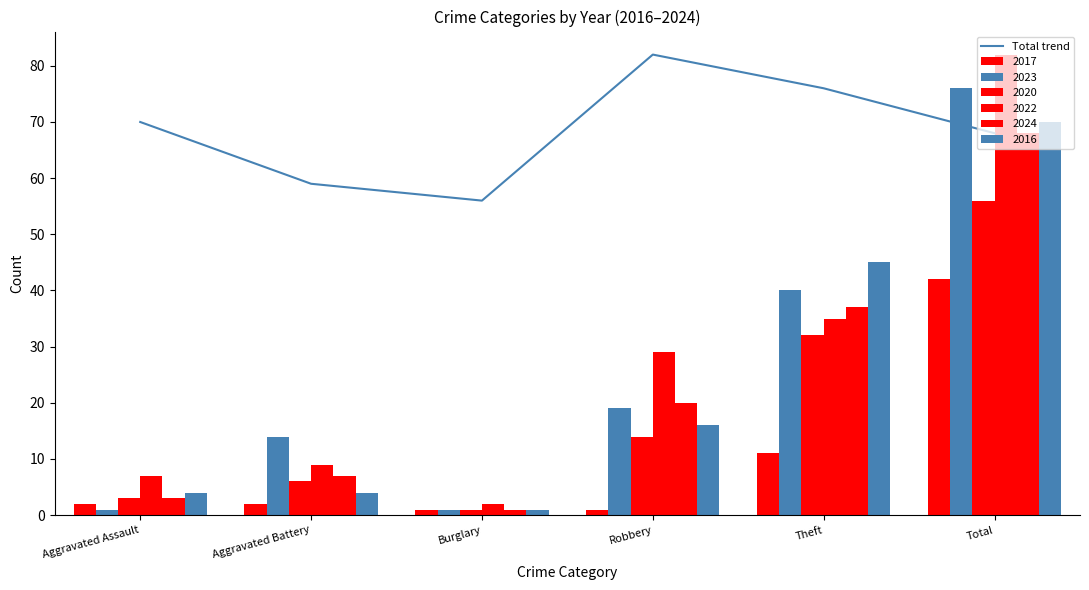

How many values are below 70?

3